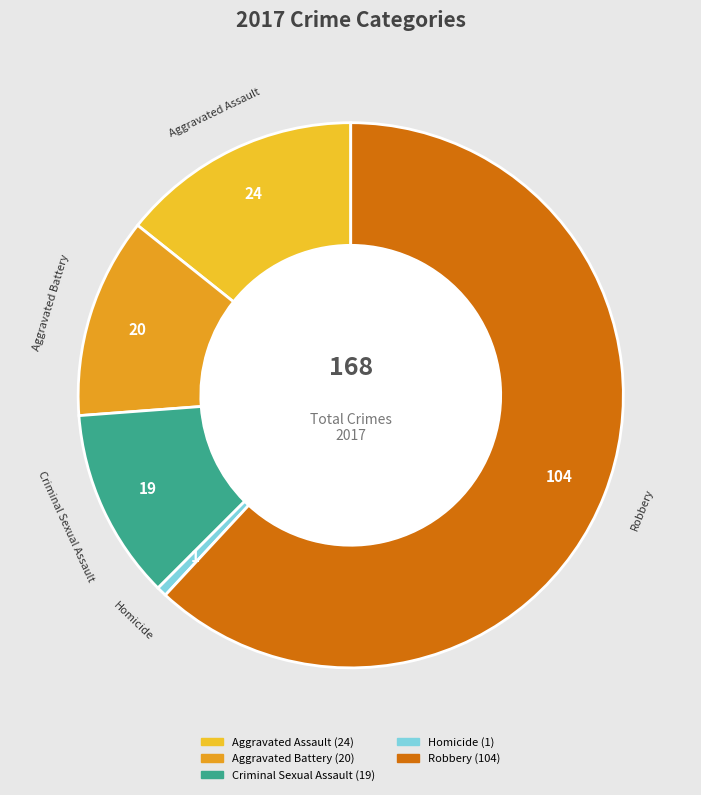

Which has a higher value, Criminal Sexual Assault or Aggravated Battery?

Aggravated Battery